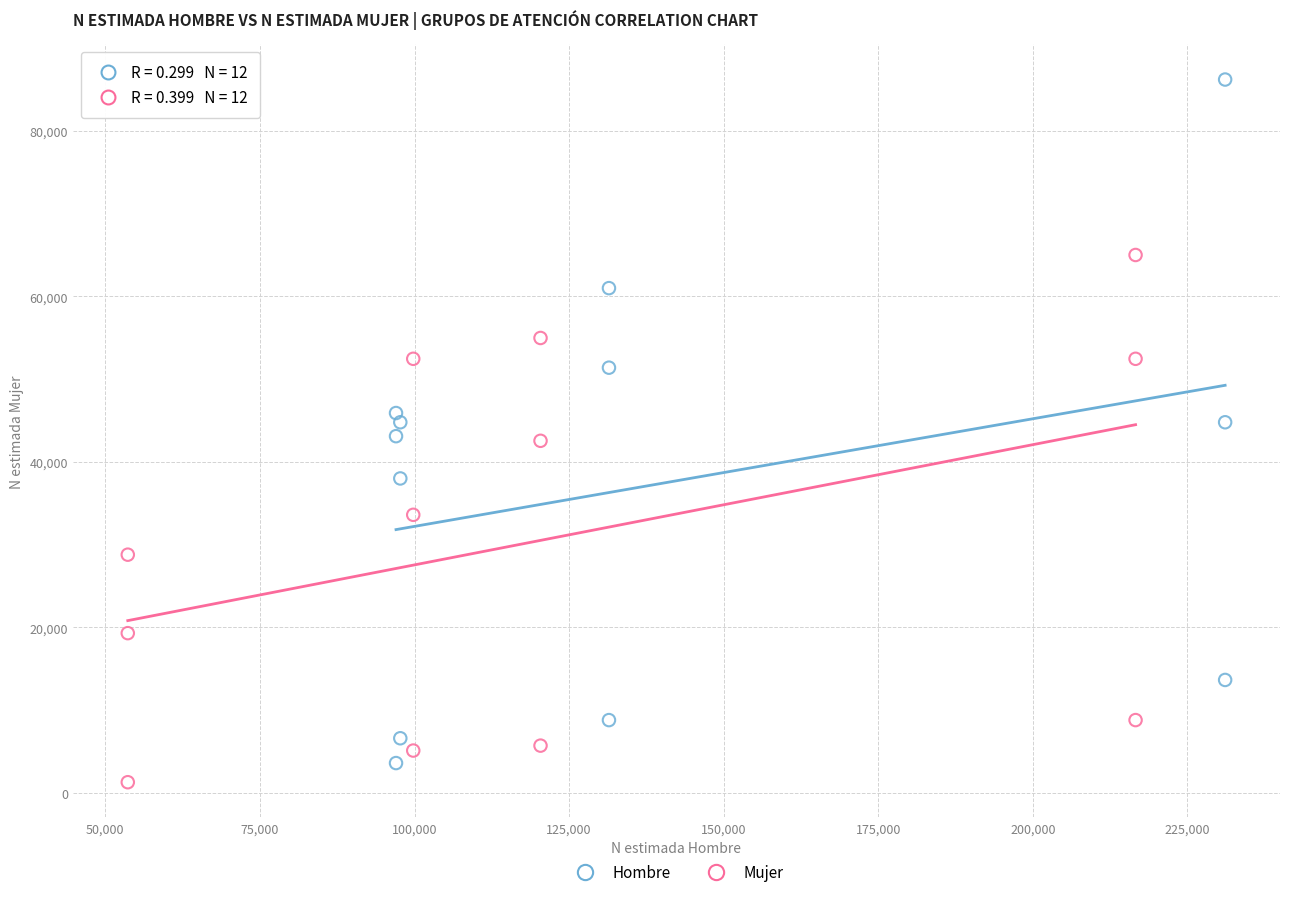

Which series has the largest Y range (max minus min)?

Hombre